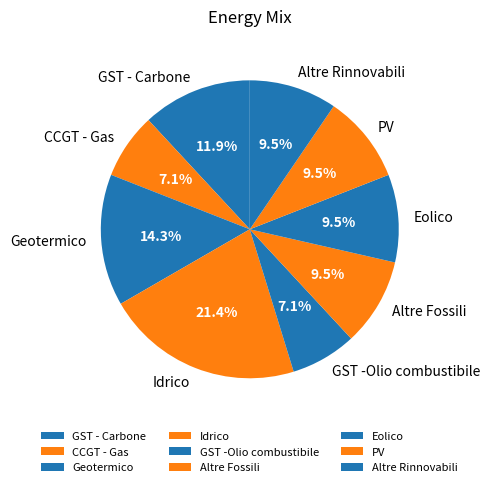

Count the number of slices in the pie.

9